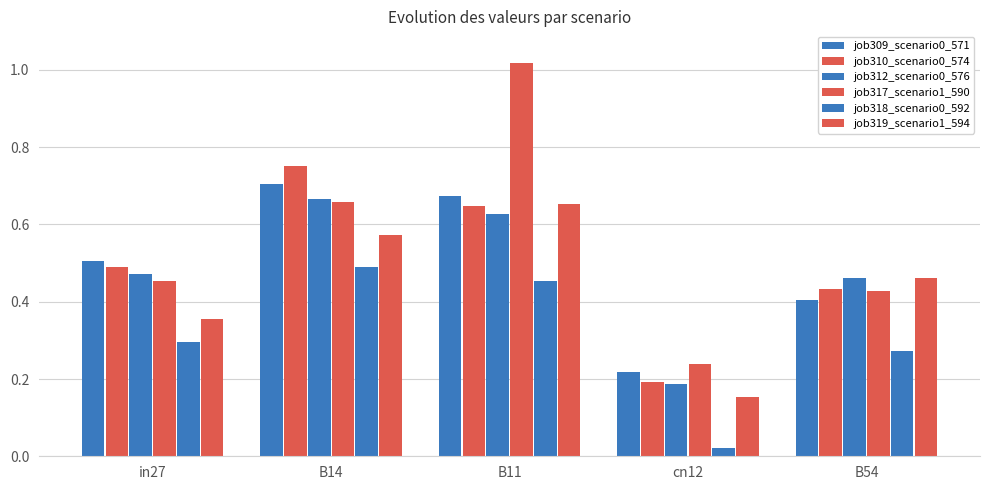

Which category has the highest value across all series?

B11